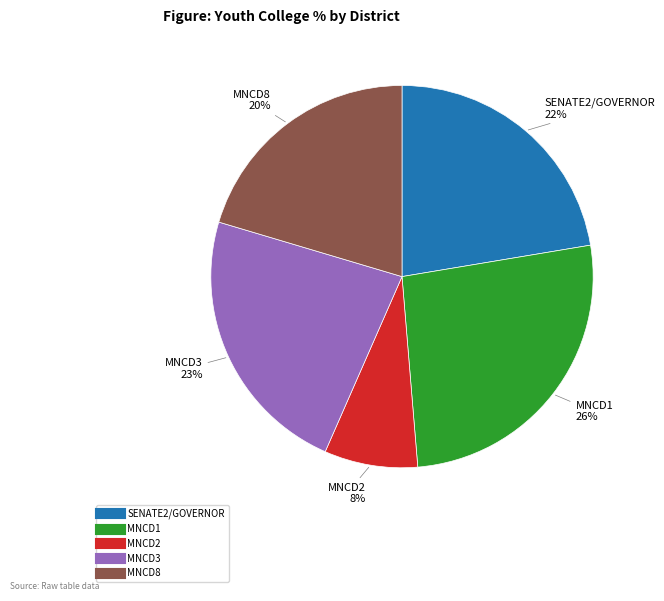

How many segments does this pie chart have?

5